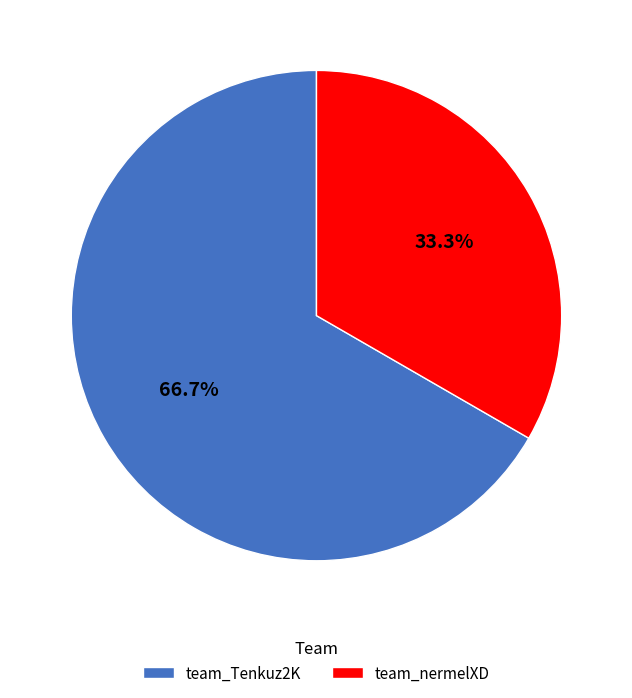

How many segments does this pie chart have?

2